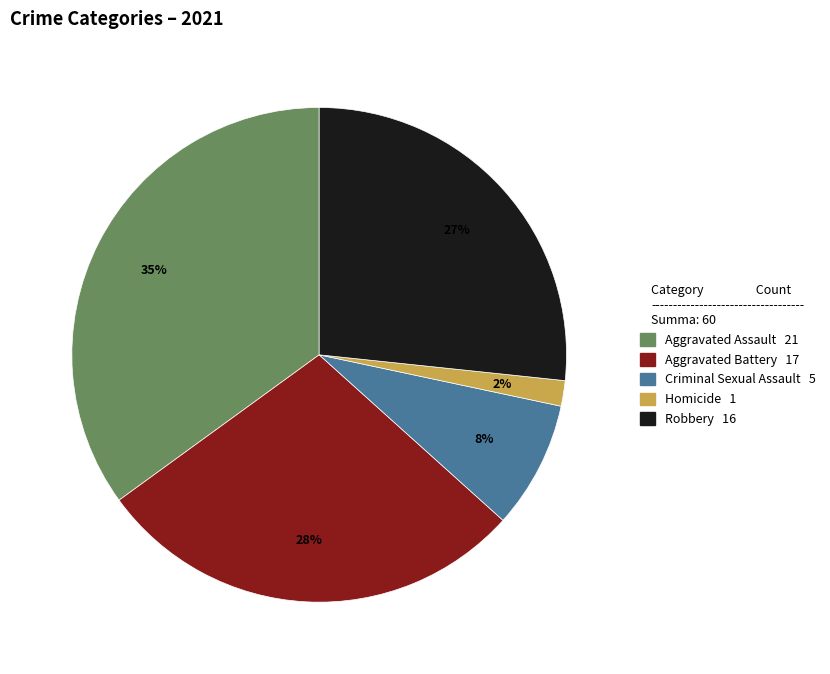

To the nearest percent, what is the difference between the largest and smallest slice percentages?

33%